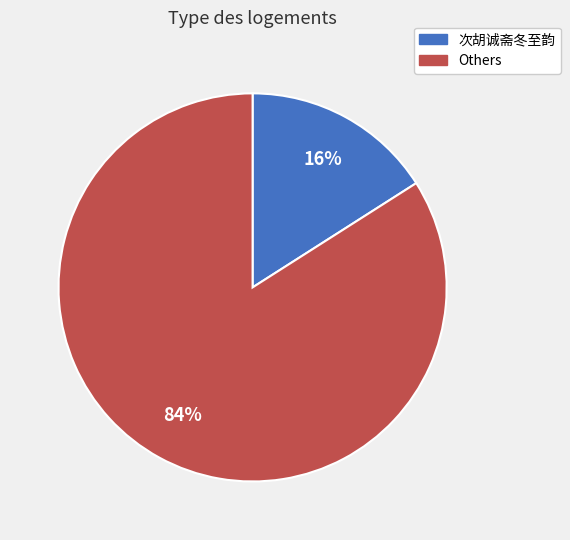

Does any single category account for the majority?

Yes